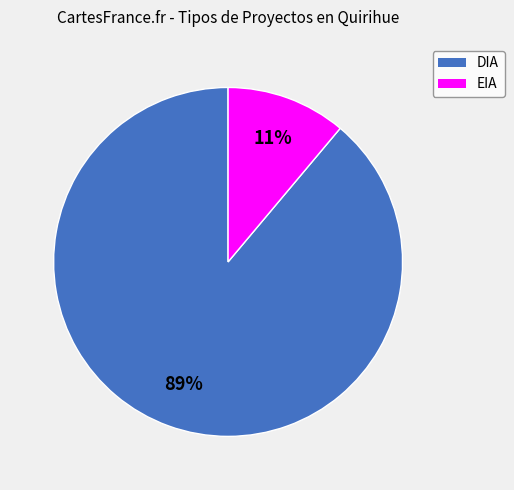

To the nearest percent, what portion does EIA represent?

11%